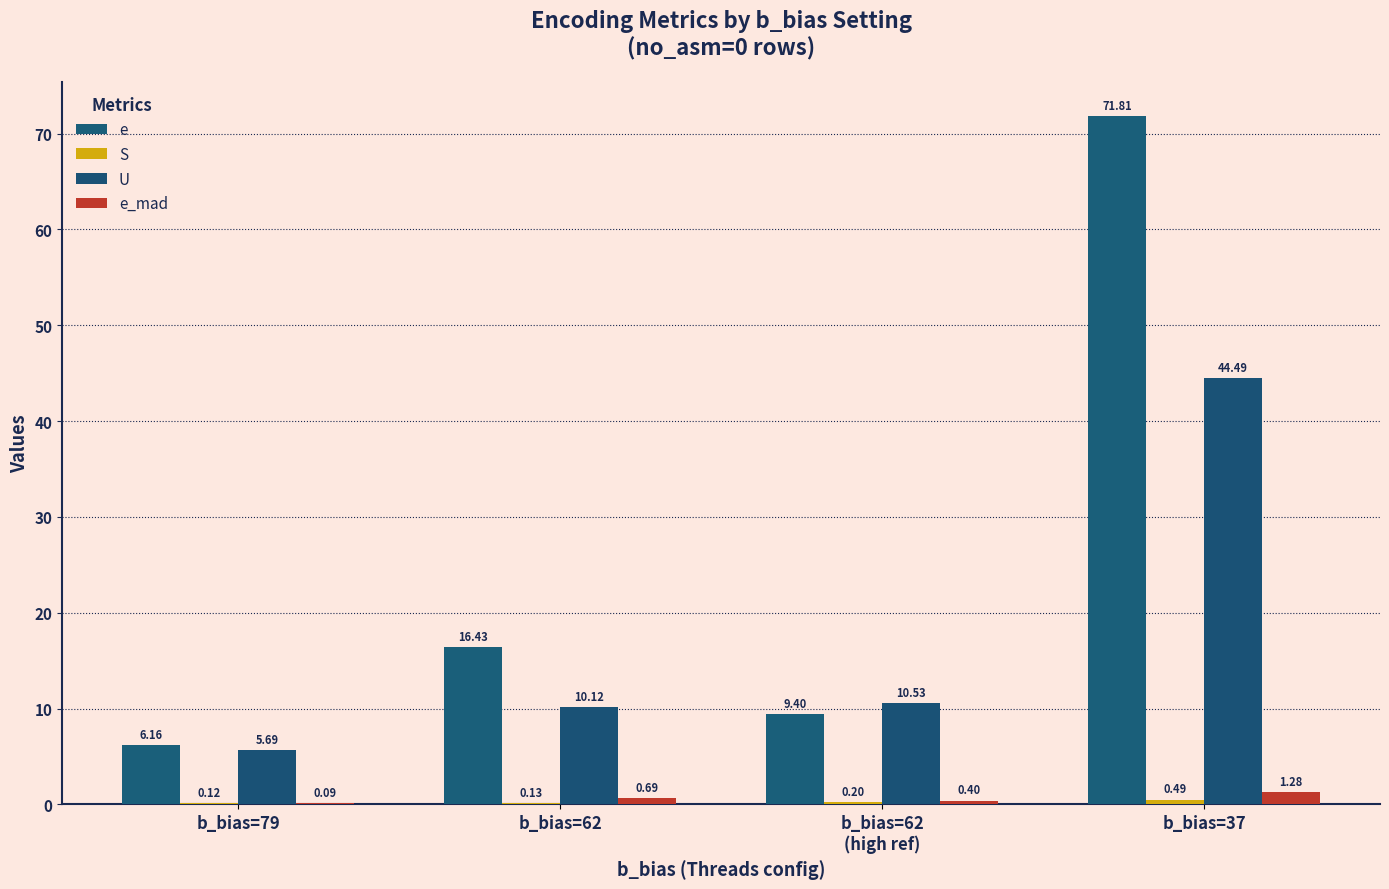

What is the average value of the e series?

25.9